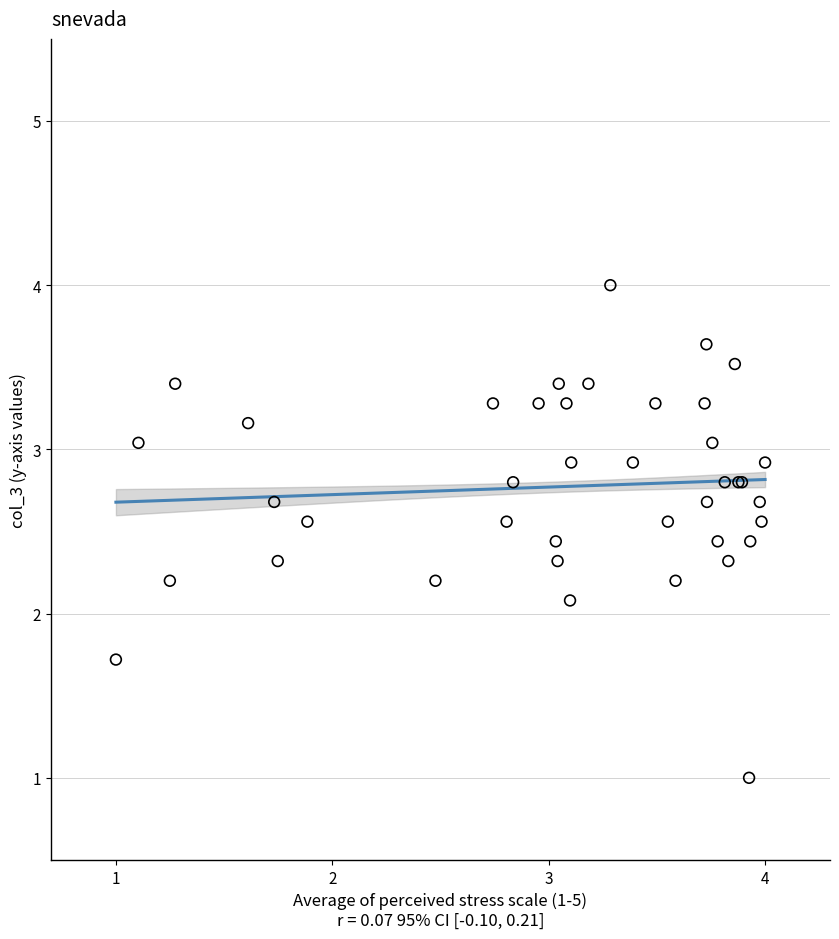

What Y value in the scatter plot is closest to 2?

2.1